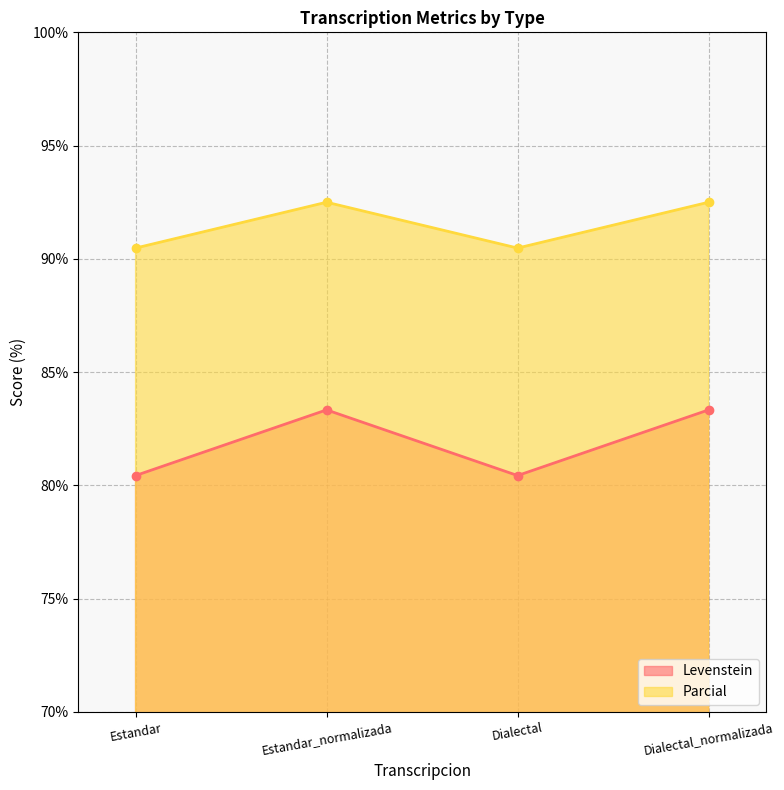

List the series in order of their peak value, lowest first.

Levenstein, Parcial